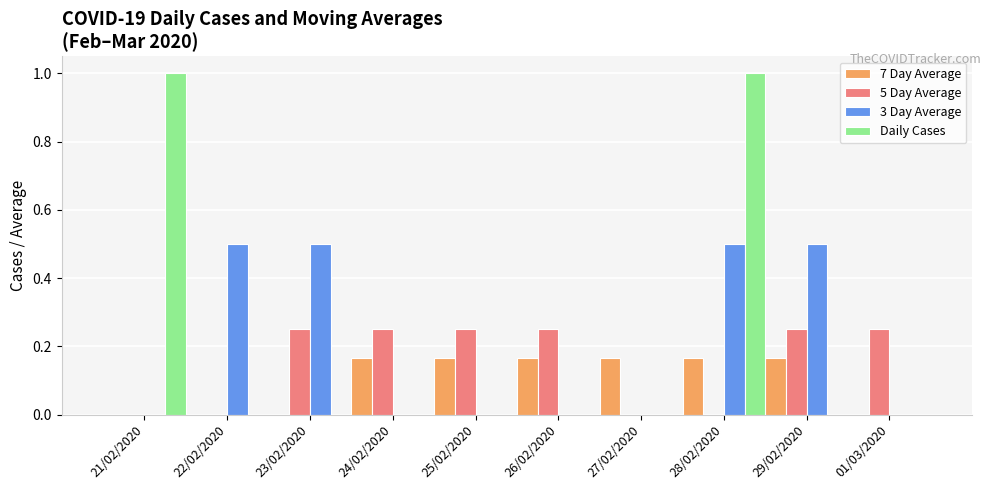

Are the bars grouped side by side (vs. stacked)?

Yes